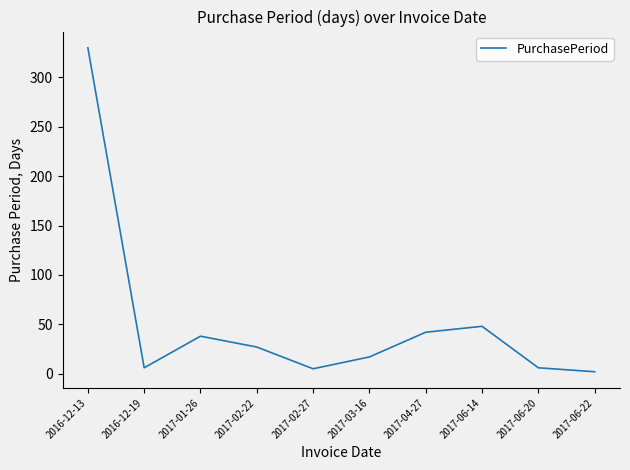

Which has a higher value, 2017-02-22 or 2017-06-14?

2017-06-14